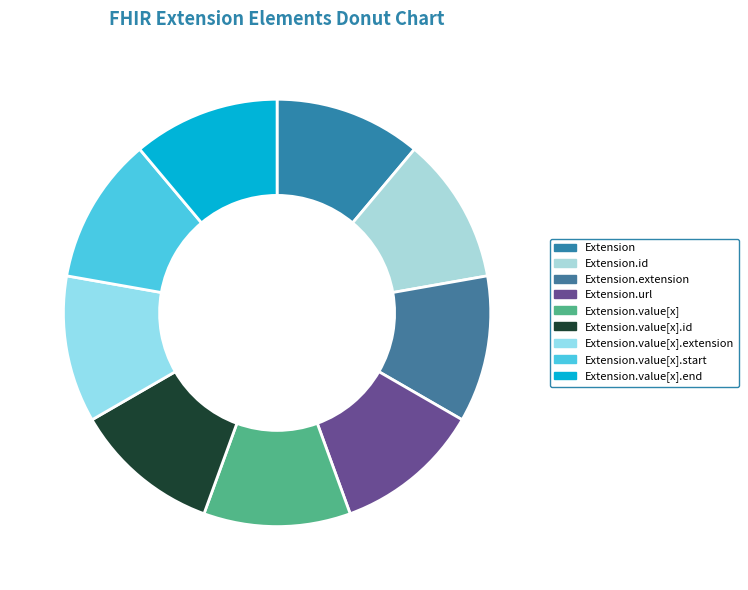

Is there any slice that represents more than half of the pie?

No